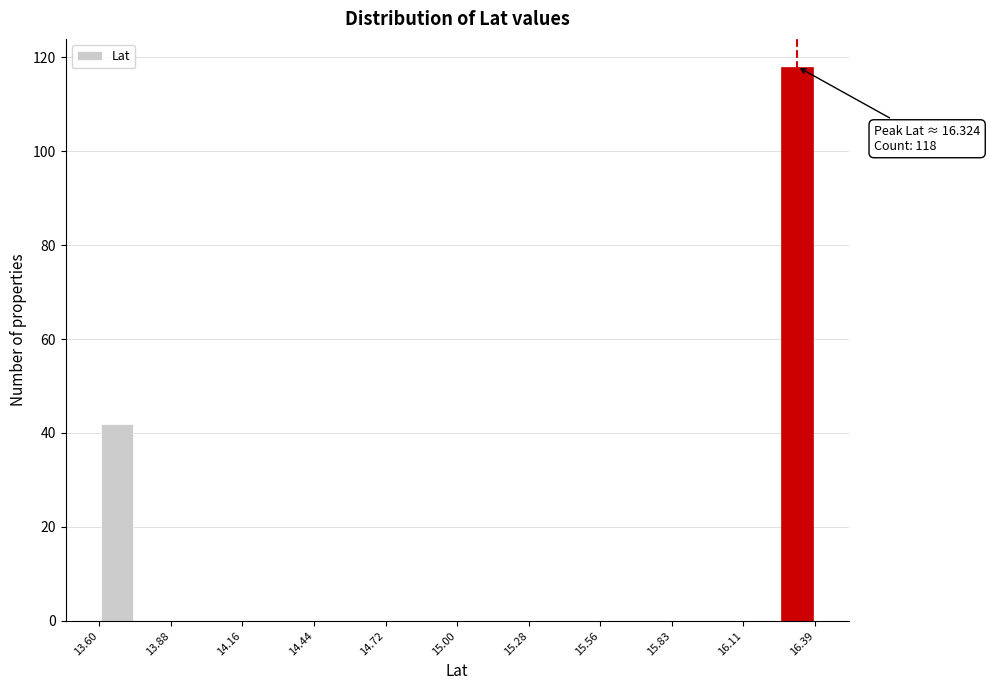

Around what value on the x-axis is the tallest bar? Give the approximate position of its centre, as read against the axis.

16.30